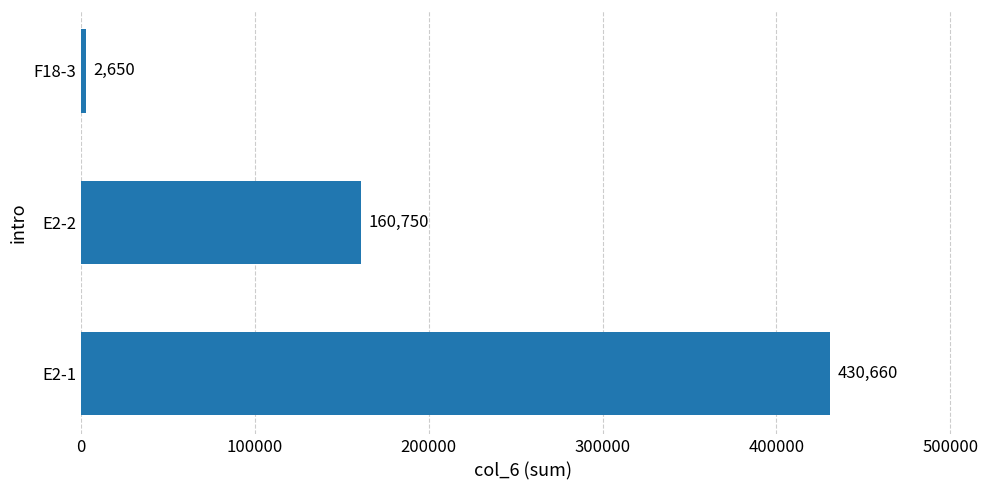

The chart shows a value of 430660 at E2-1. True or false?

True